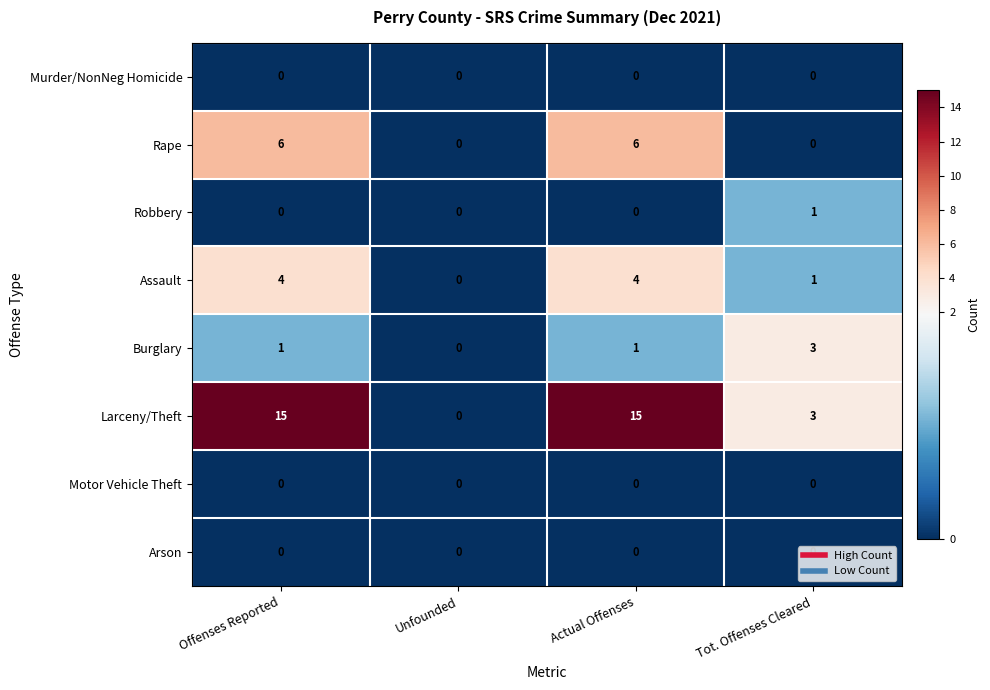

Which series has the widest spread of values?

Larceny/Theft